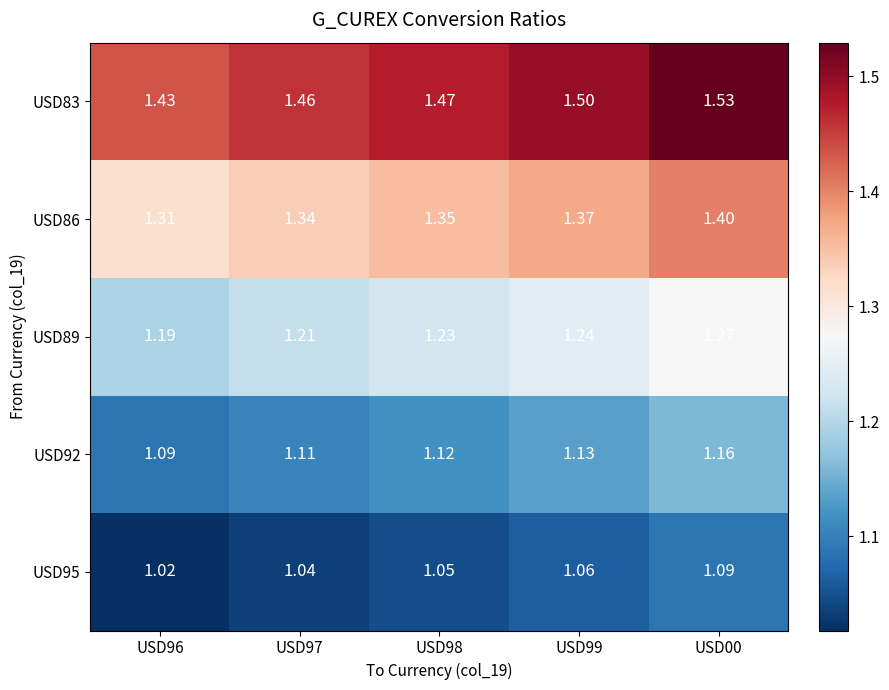

Is the value of USD83 at USD98 greater than the value of USD95 at USD98?

Yes